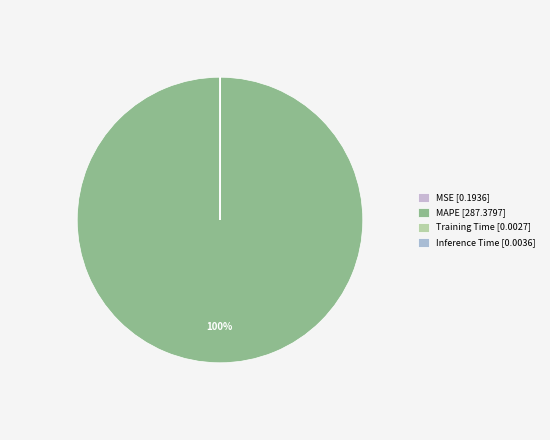

To the nearest percent, what is the difference between the largest and smallest slice percentages?

100%